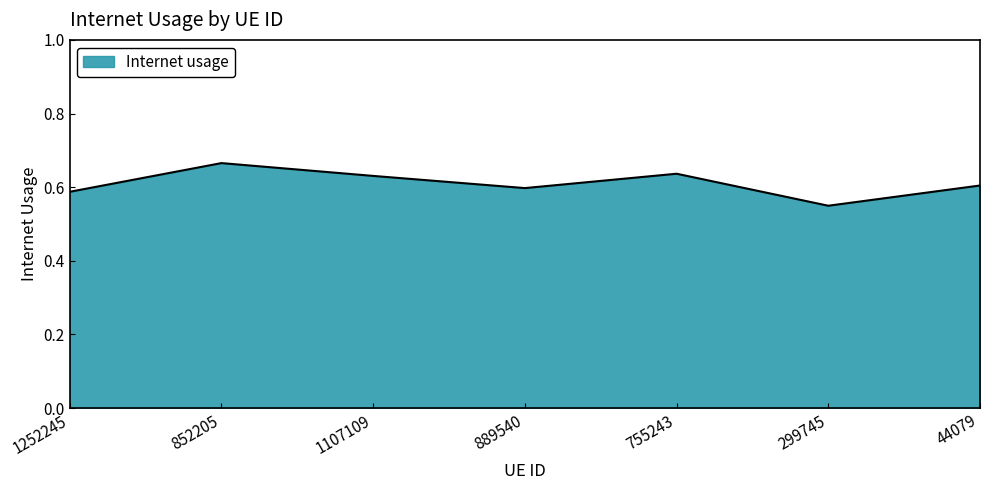

Count the values in the range 0 to 1.

7